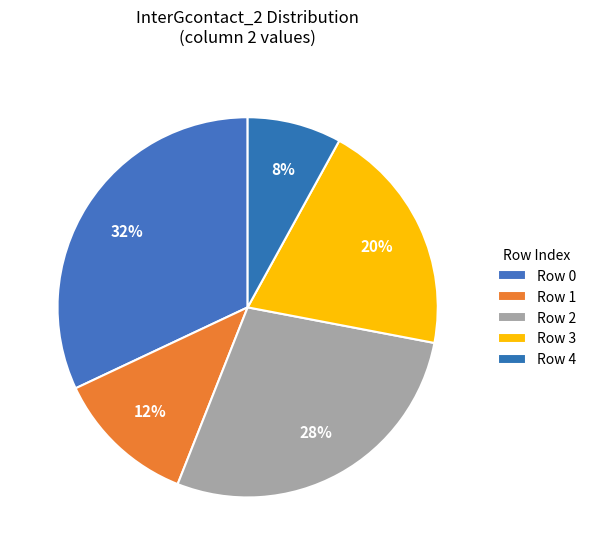

How many slices are in this pie chart?

5